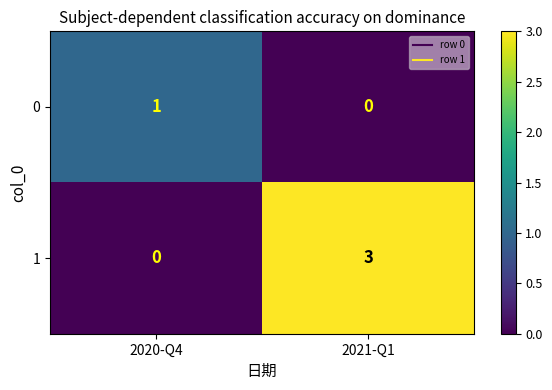

Reading left to right, what are all the values shown in this chart?

0: 2020-Q4=1	2021-Q1=0
1: 2020-Q4=0	2021-Q1=3